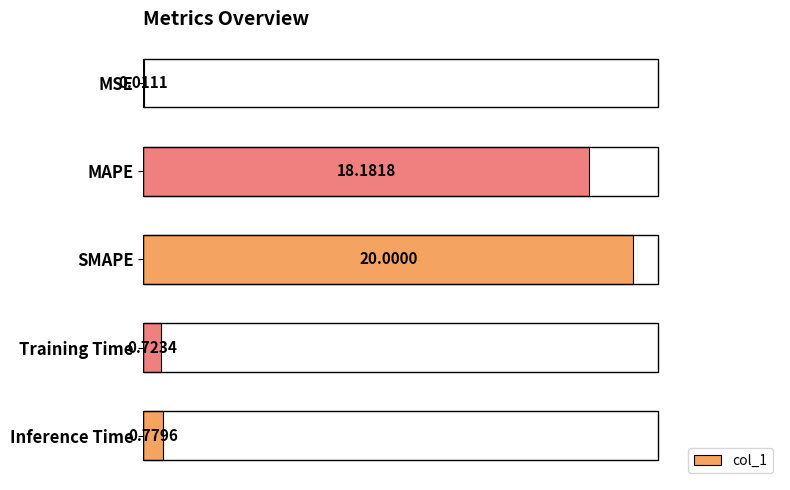

Which has a higher value, MSE or Inference Time?

Inference Time